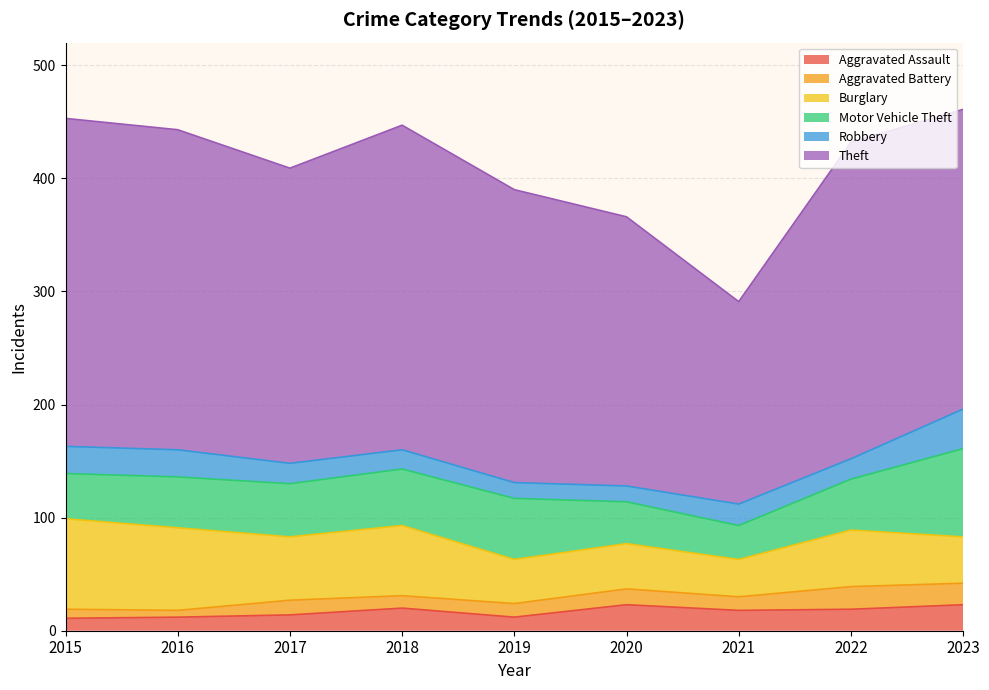

Does the chart display data point markers on the line(s)?

No